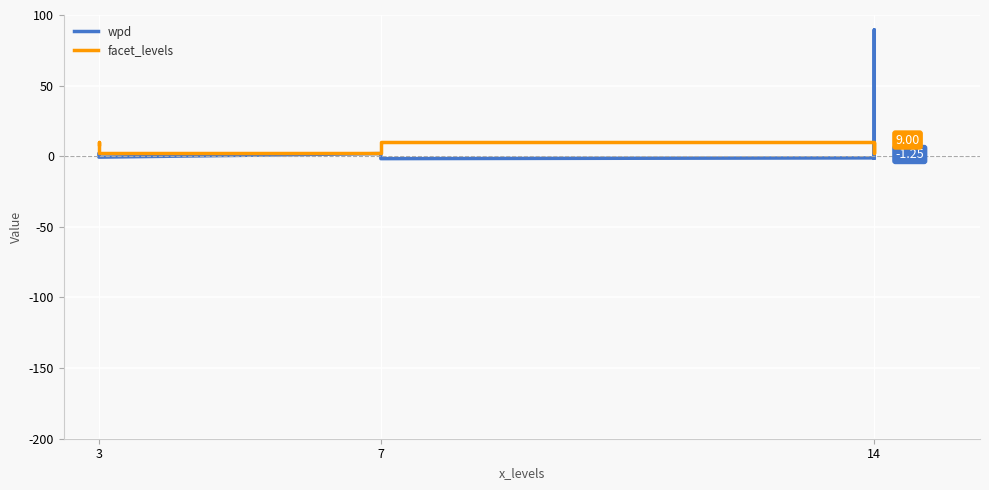

What is the value of the facet_levels point at the 4th from the left?

2.0